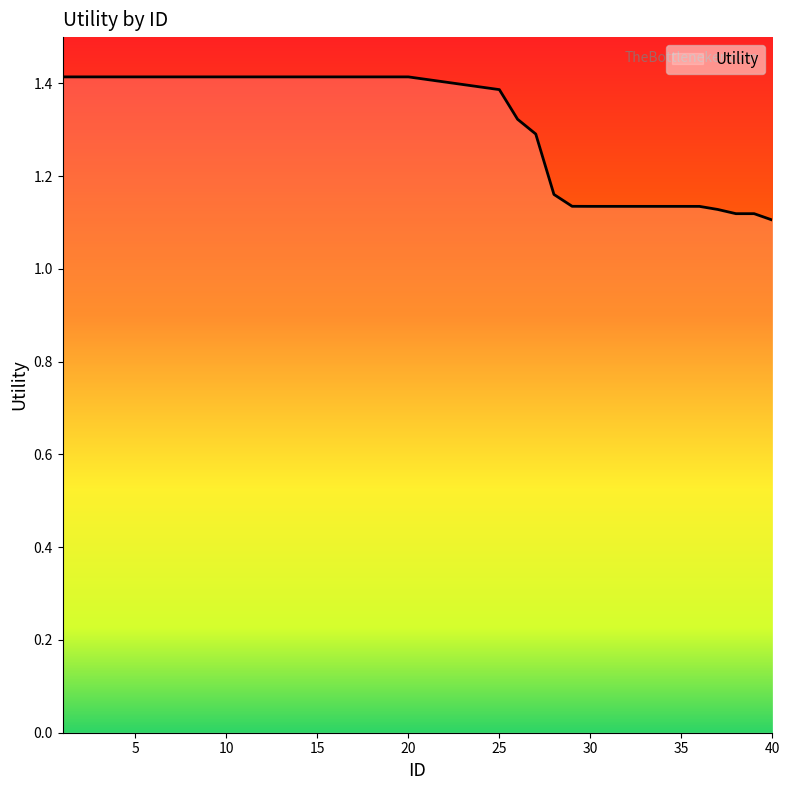

What is the greatest value displayed?

1.4